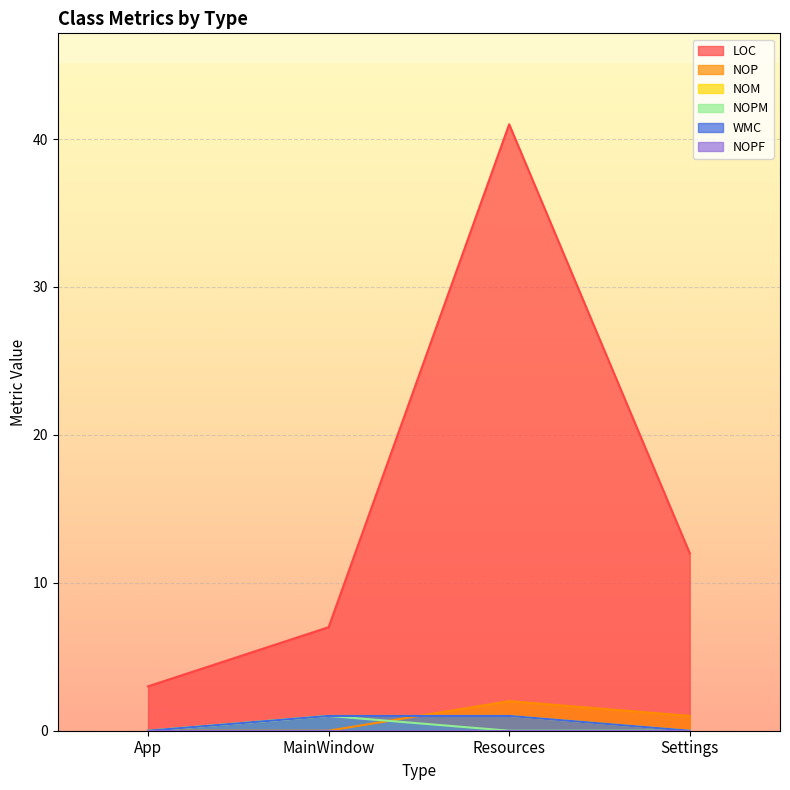

The NOM series shows 1 at MainWindow. True or false?

False